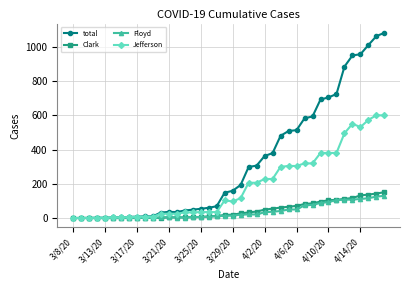

Is this an area chart (filled region under the line)?

No